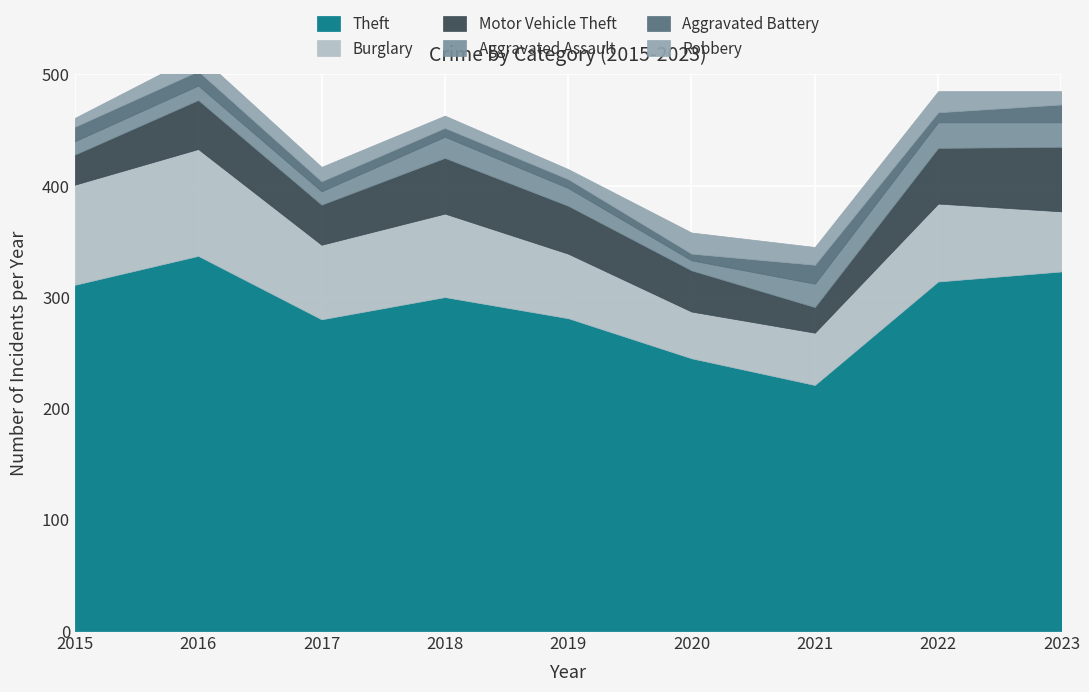

What is the value of the Aggravated Battery point at the 6th from the left?

6